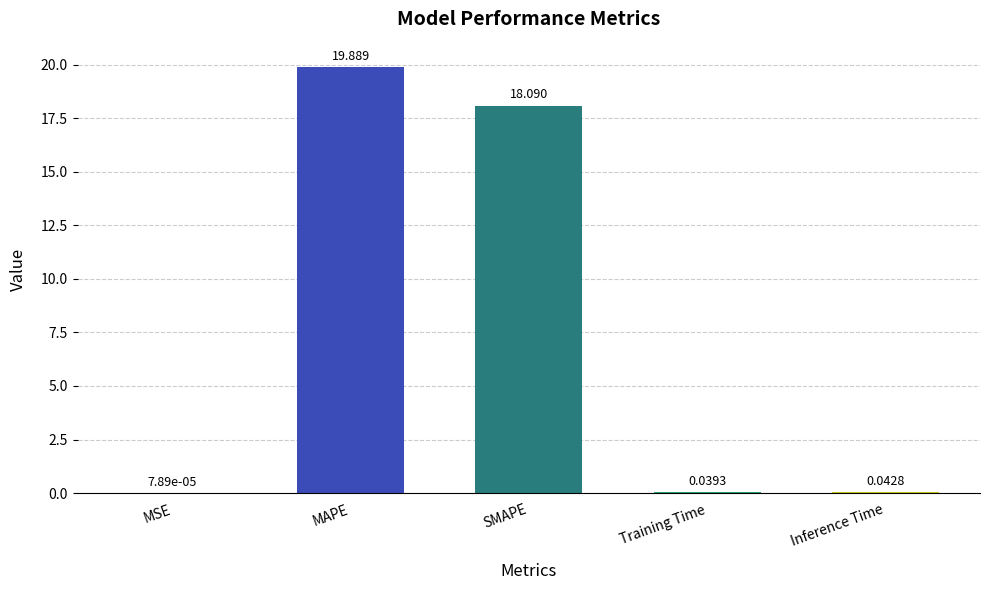

Which has a higher value, MSE or SMAPE?

SMAPE